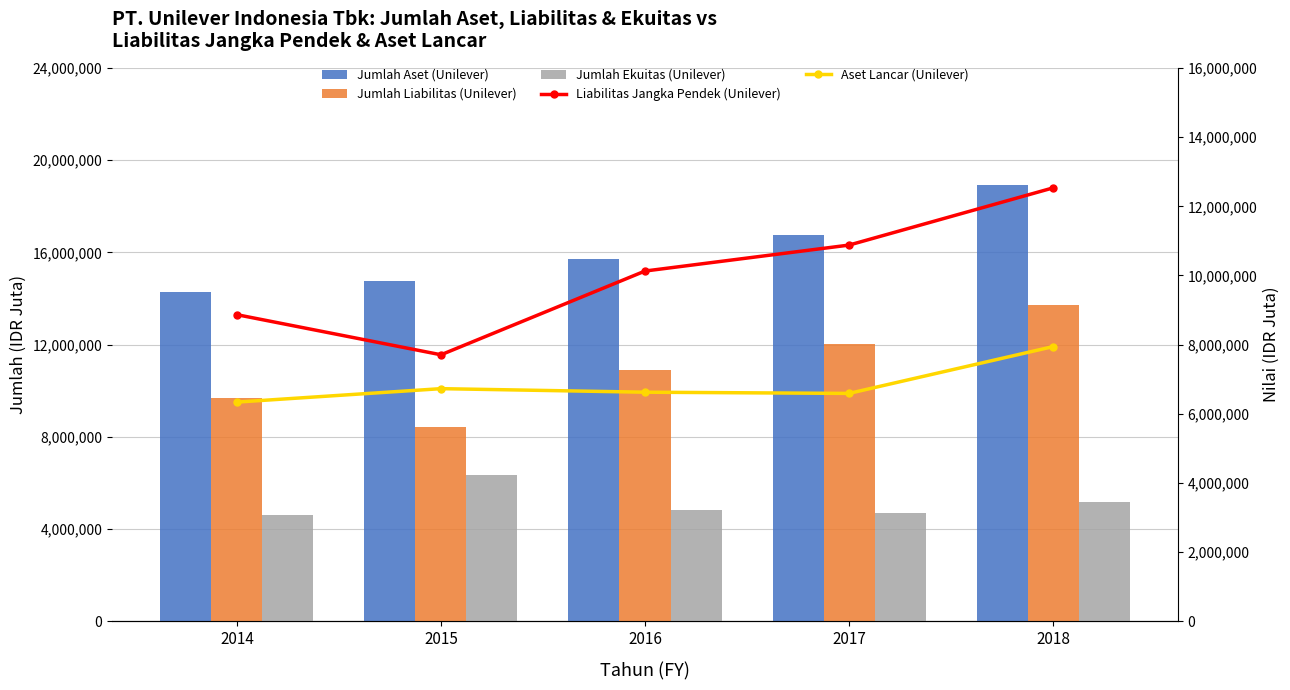

Which has a higher value, 2016 or 2014?

2016